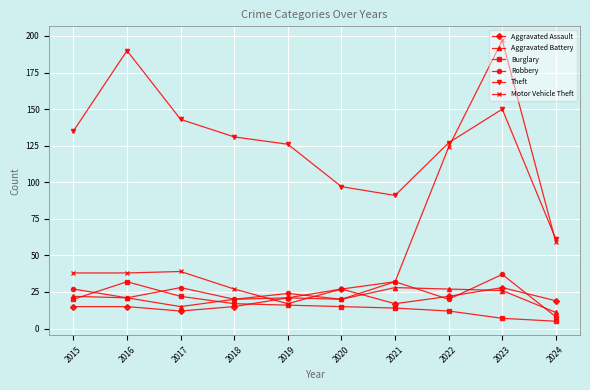

Reading left to right, what are all the values shown in this chart?

Aggravated Assault: 15	15	12	15	21	27	17	22	28	19
Aggravated Battery: 22	21	15	20	21	20	28	27	26	11
Burglary: 20	32	22	17	16	15	14	12	7	5
Robbery: 27	21	28	20	24	20	32	20	37	8
Theft: 135	190	143	131	126	97	91	127	150	61
Motor Vehicle Theft: 38	38	39	27	17	27	32	124	197	59